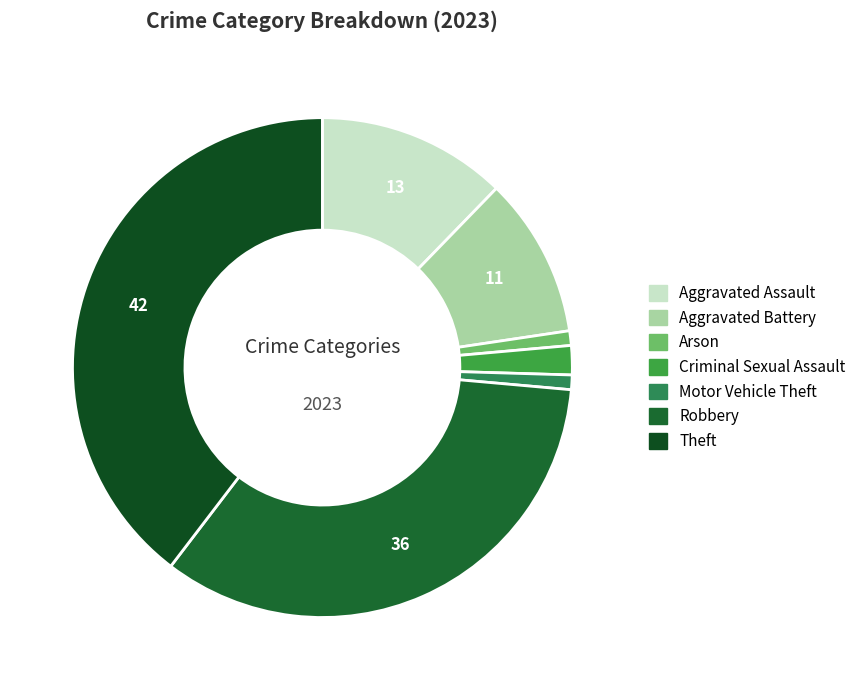

Count the number of slices in the pie.

7